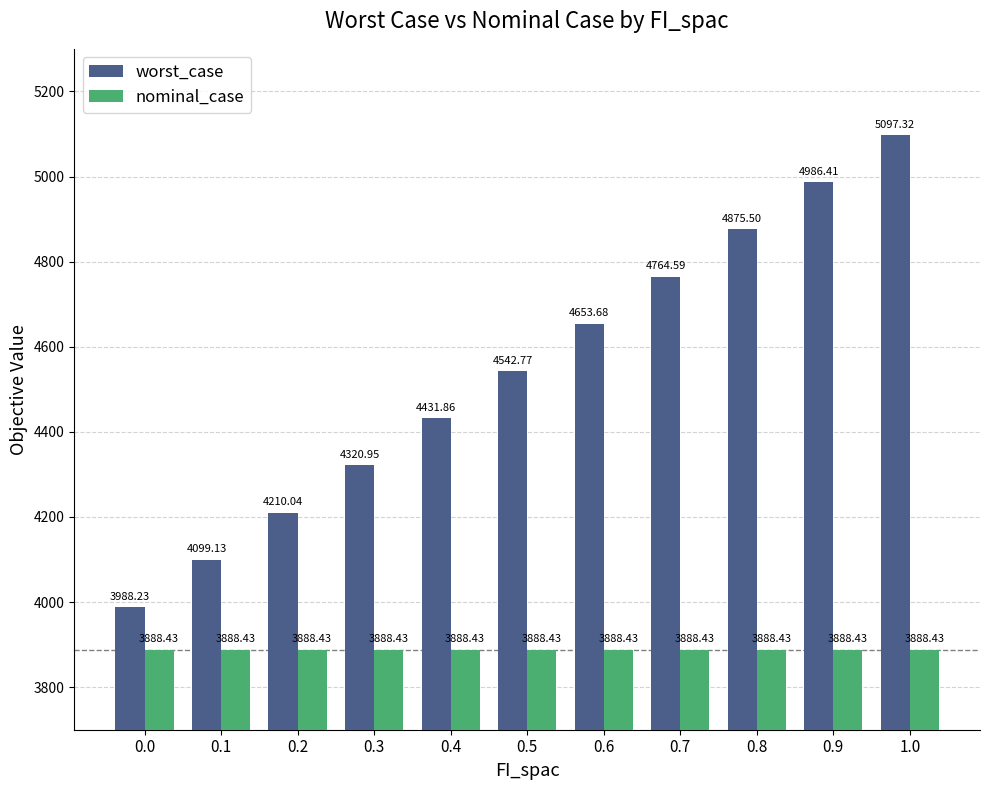

What position from the right is 0.4?

7